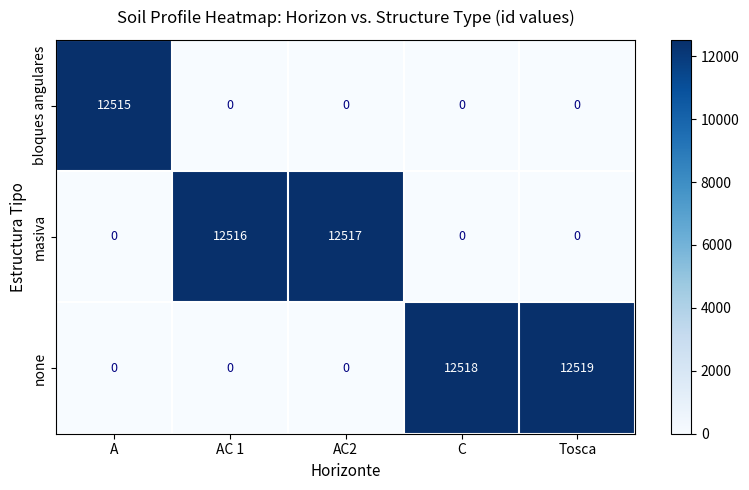

What is the difference between the highest and lowest values at AC2?

12517